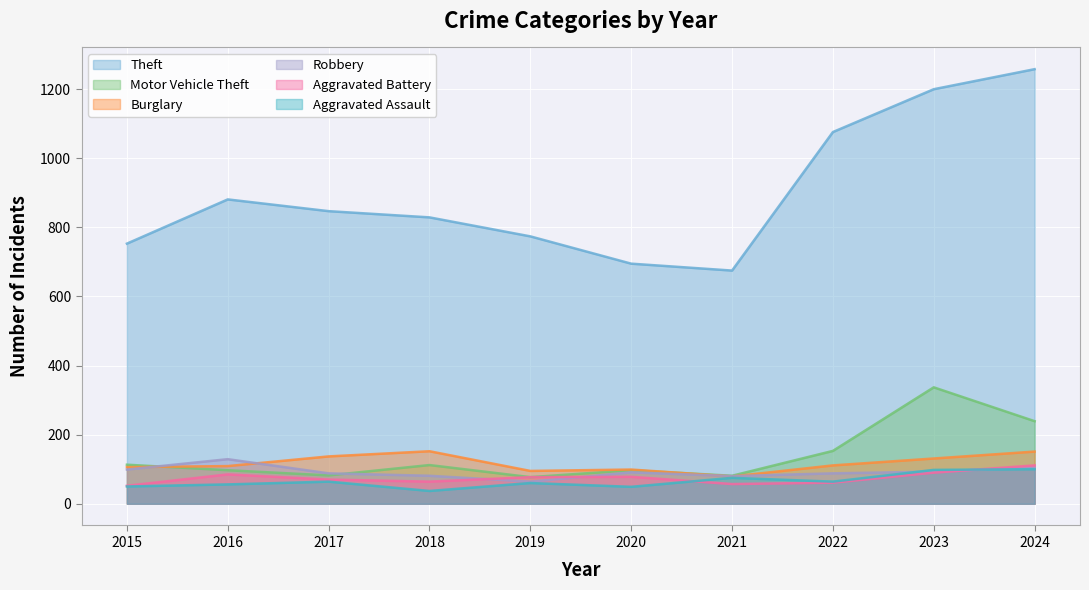

The value of Aggravated Battery at 2024 is 111. True or false?

True